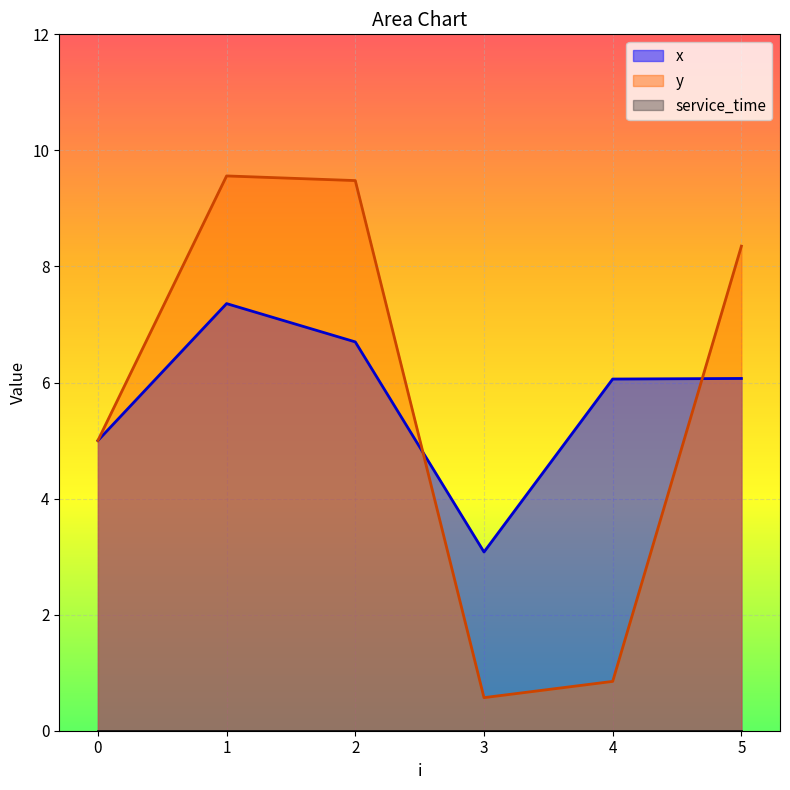

True or false: x has more than 2 interior local peaks.

False